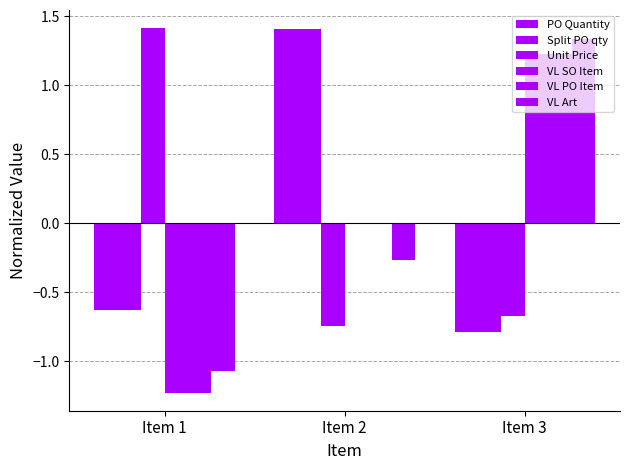

Which has a higher value, Item 2 or Item 3?

Item 2